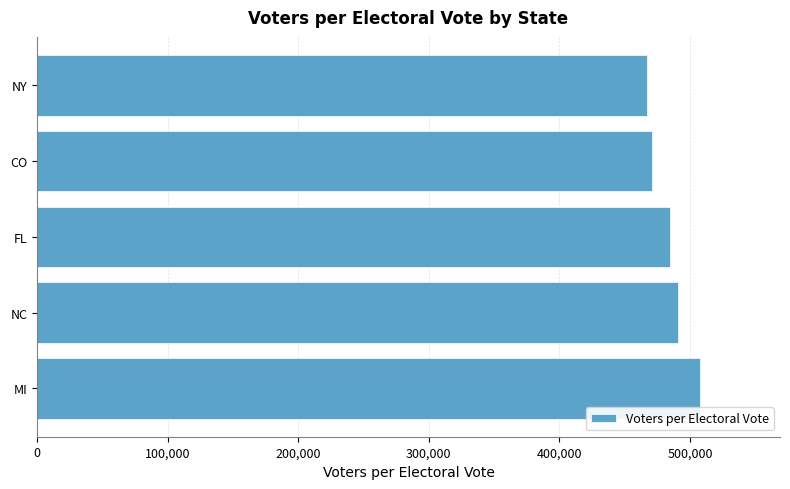

The chart shows a value of 470945.9 at CO. True or false?

True